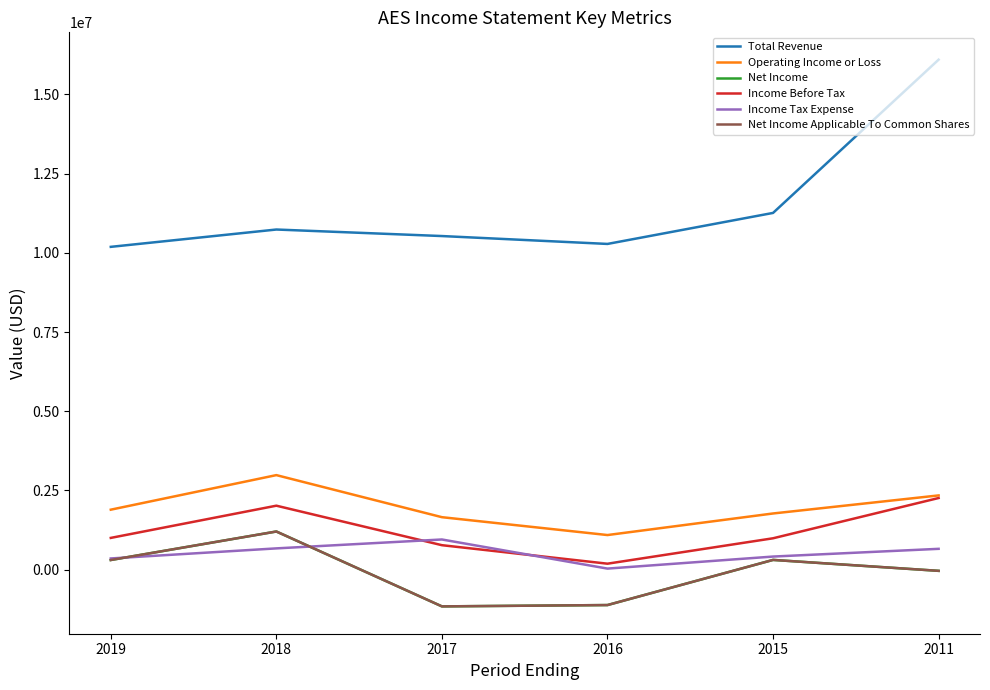

Reading left to right, transcribe all the data shown in this chart.

Total Revenue: 10189000	10736000	10530000	10281000	11260000	16098000
Operating Income or Loss: 1892000	2983000	1655000	1091000	1772000	2342000
Net Income: 303000	1203000	-1161000	-1119000	306000	-39000
Income Before Tax: 1001000	2018000	771000	187000	989000	2260000
Income Tax Expense: 352000	670000	951000	32000	412000	656000
Net Income Applicable To Common Shares: 303000	1203000	-1161000	-1119000	306000	-39000